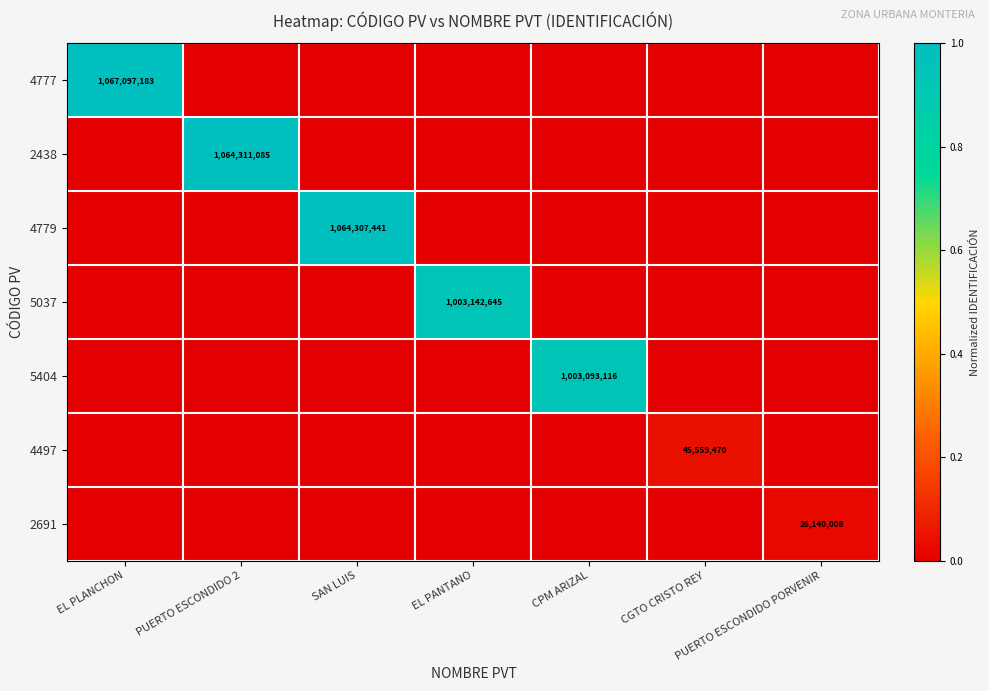

Where is 5037 nearest to the value 0?

EL PLANCHON